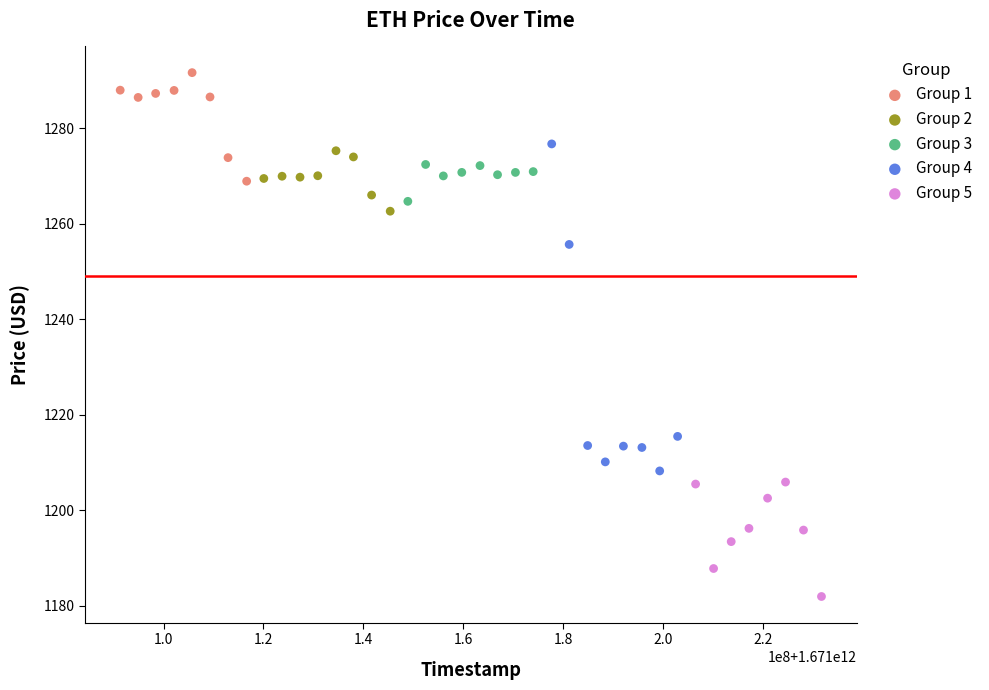

Which series reaches the minimum Y coordinate?

Group 5